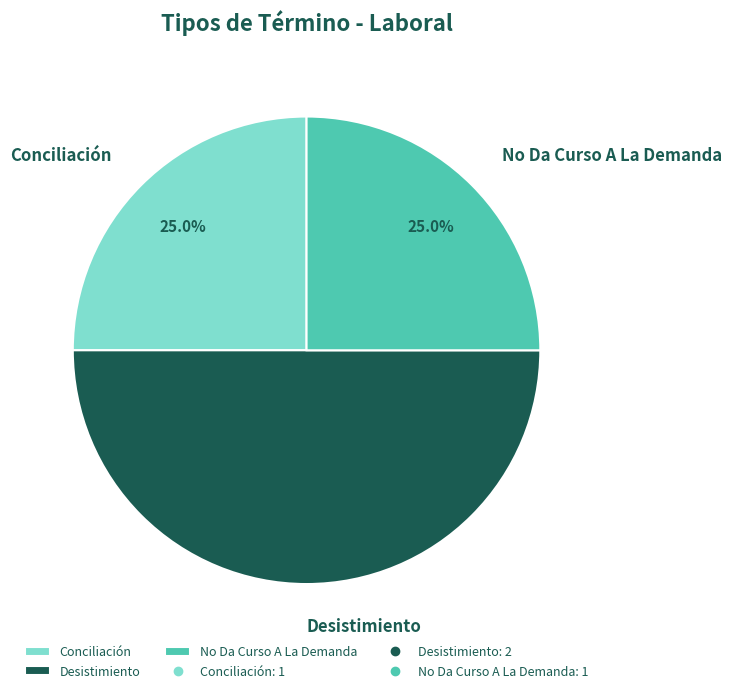

True or false: Conciliación accounts for 37% of the total.

False